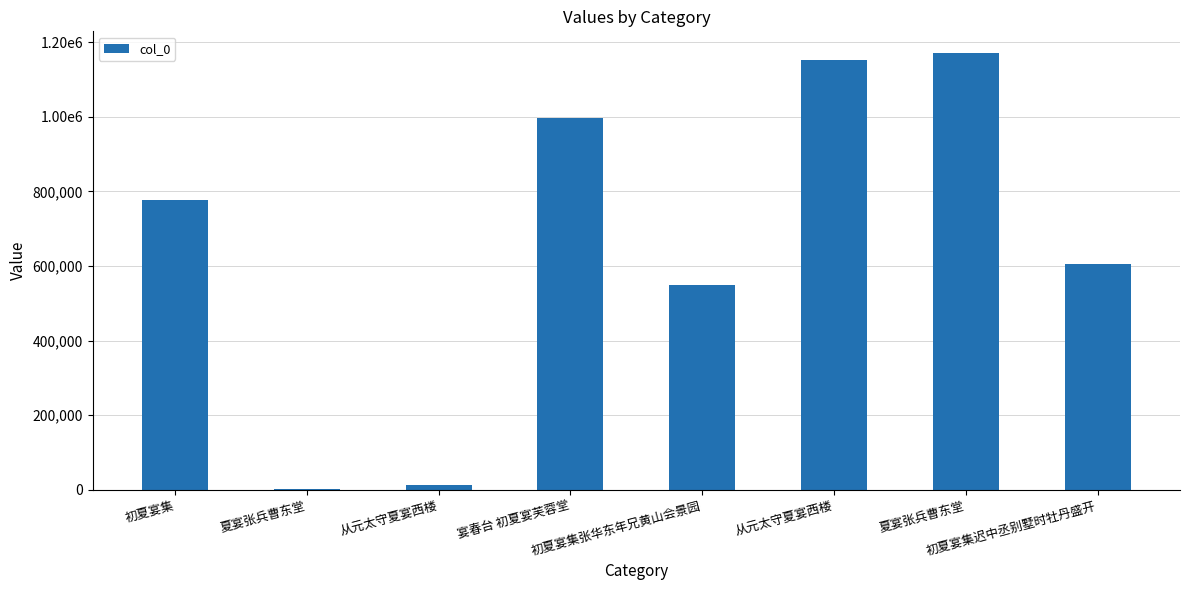

Approximately how many times larger is the value at 初夏宴集张华东年兄黄山会景园 compared to 初夏宴集迟中丞别墅时牡丹盛开?

0.9